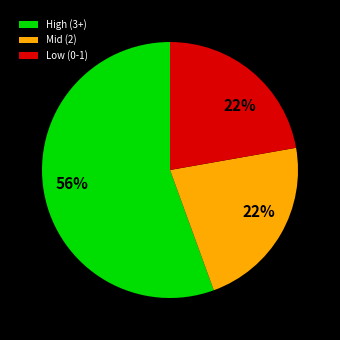

Do Low (0-1) and Mid (2) together represent more than half of the pie?

No